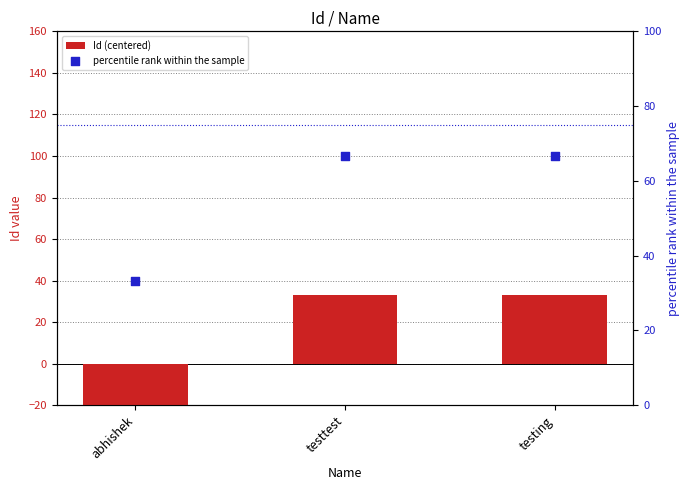

What are all the series names shown in the legend?

Id (centered), percentile rank within the sample